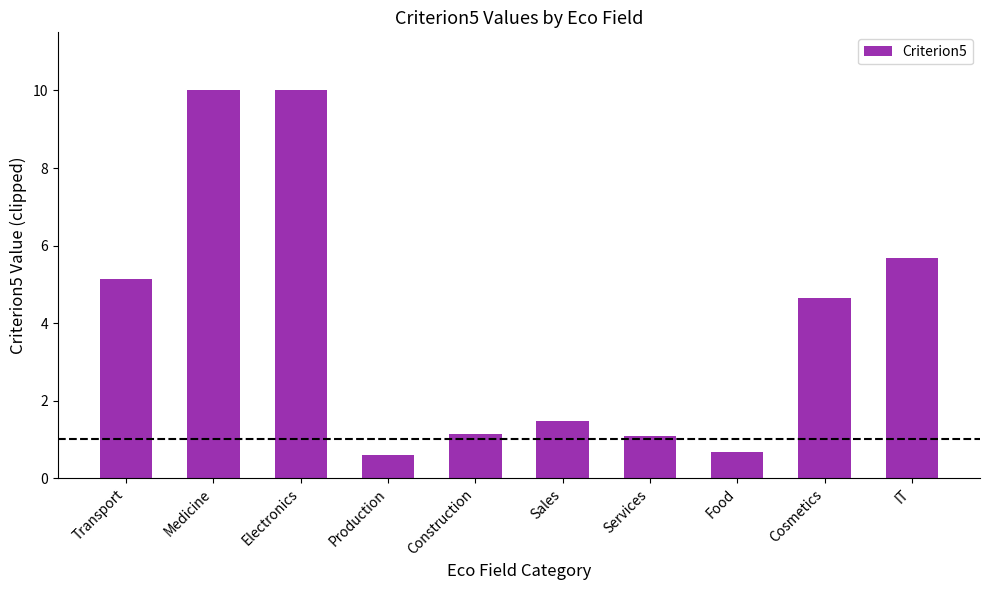

What is the average value?

4.0